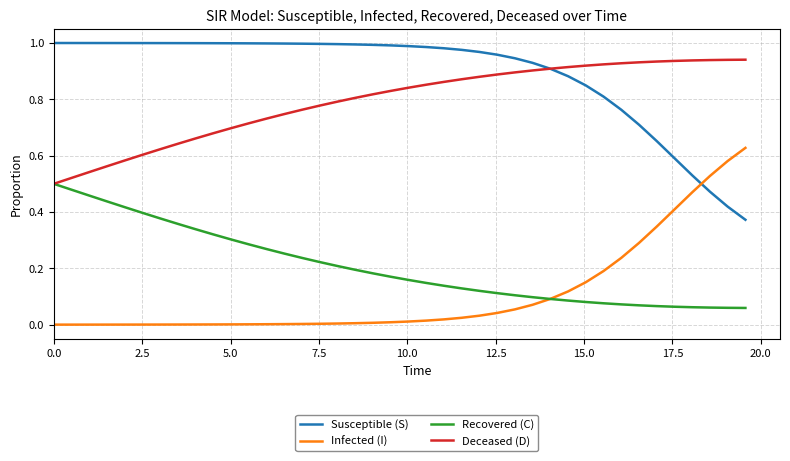

Which series has the largest total across all categories?

Susceptible (S)